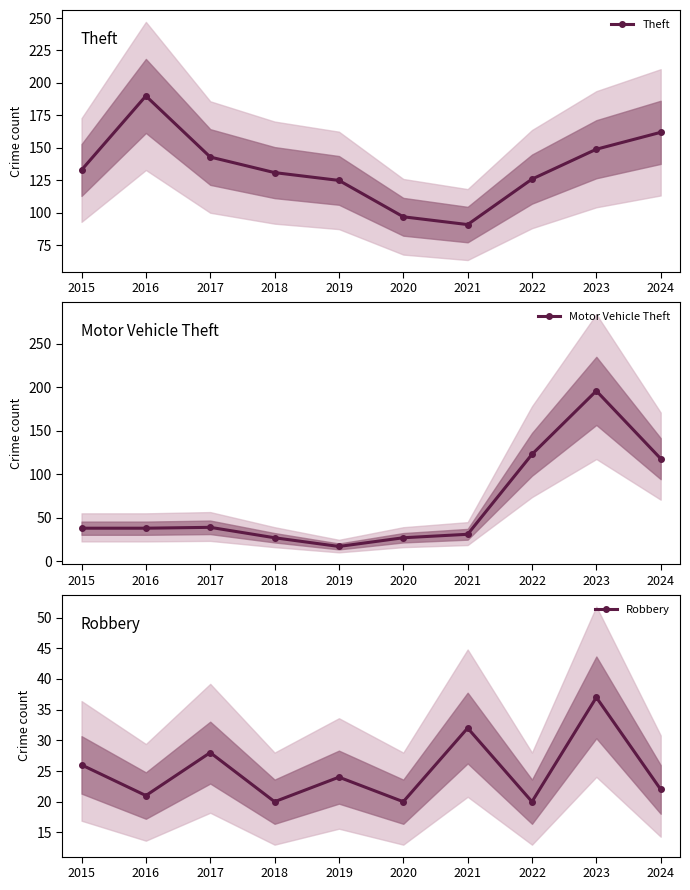

Where is the first local maximum for Theft?

2016